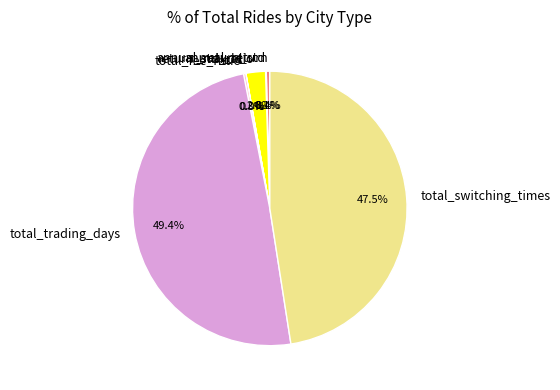

Which has a higher value, total_trading_days or annual_return?

total_trading_days